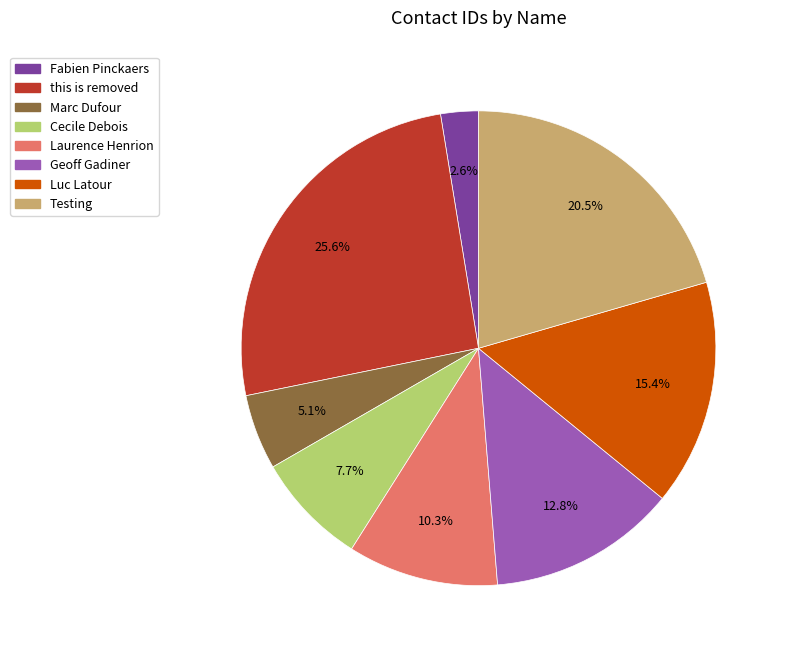

Is there a majority slice in this chart?

No